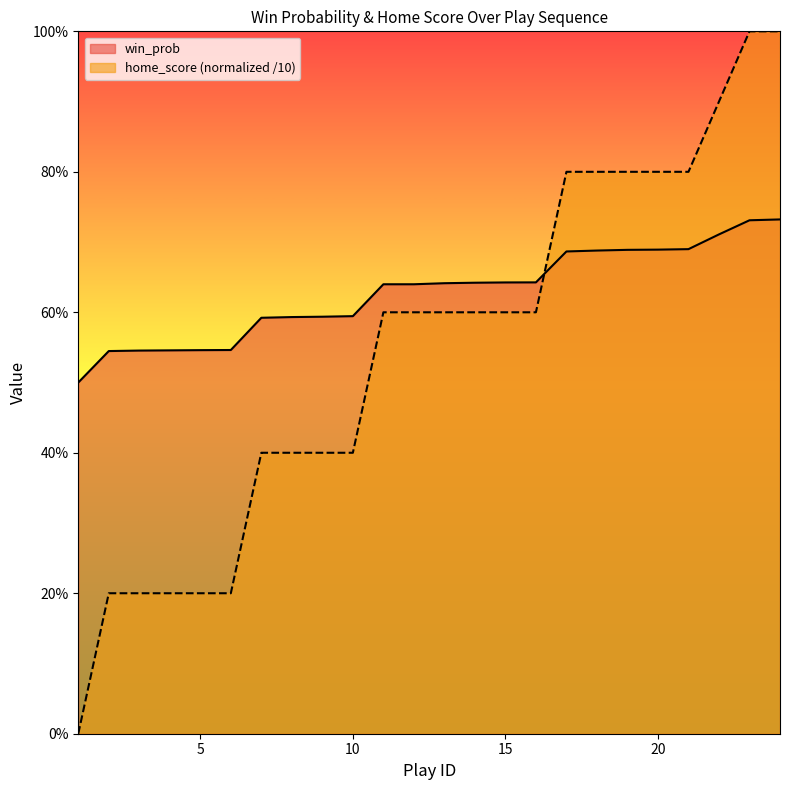

Reading left to right, what are all the values shown in this chart?

win_prob: 1=0.5	2=0.5	3=0.5	4=0.5	5=0.5	6=0.5	7=0.6	8=0.6	9=0.6	10=0.6	11=0.6	12=0.6	13=0.6	14=0.6	15=0.6	16=0.6	17=0.7	18=0.7	19=0.7	20=0.7	21=0.7	22=0.7	23=0.7	24=0.7
home_score_norm: 1=0.0	2=0.2	3=0.2	4=0.2	5=0.2	6=0.2	7=0.4	8=0.4	9=0.4	10=0.4	11=0.6	12=0.6	13=0.6	14=0.6	15=0.6	16=0.6	17=0.8	18=0.8	19=0.8	20=0.8	21=0.8	22=0.9	23=1.0	24=1.0